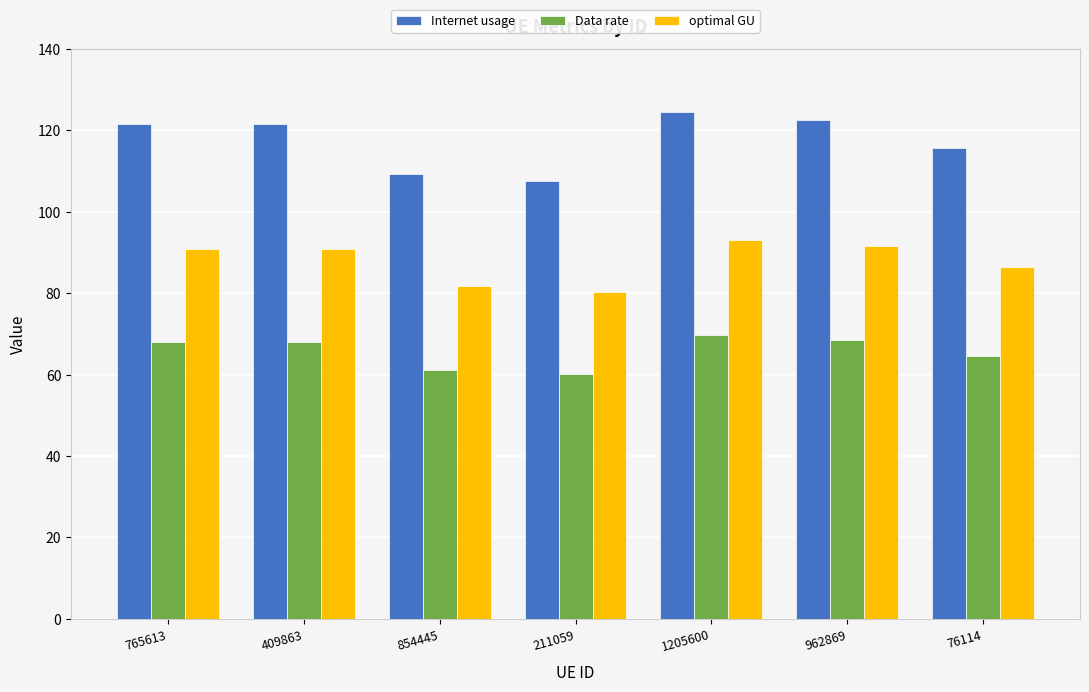

At which label does Internet usage reach its minimum?

211059